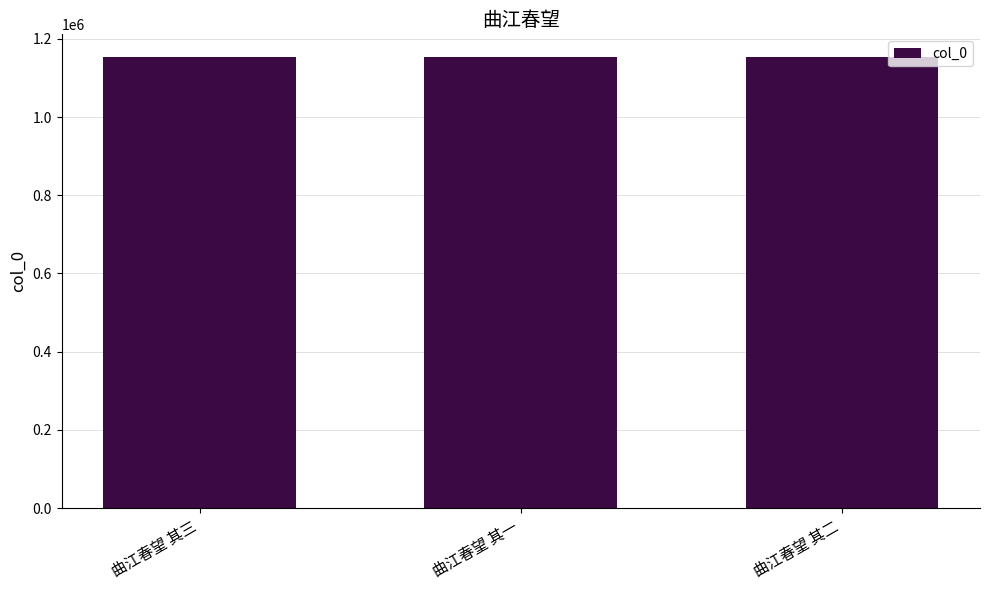

What is the ratio of the value at 曲江春望 其二 to the value at 曲江春望 其三?

1.0